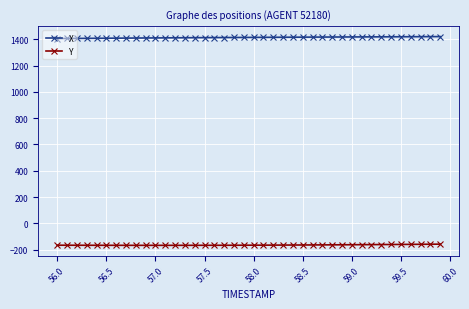

What is the value of the Y point at the 33rd from the left?

-161.8